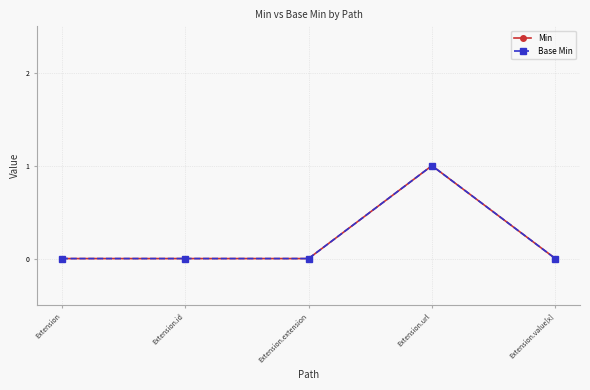

At which category does the chart reach its minimum across all series?

Extension